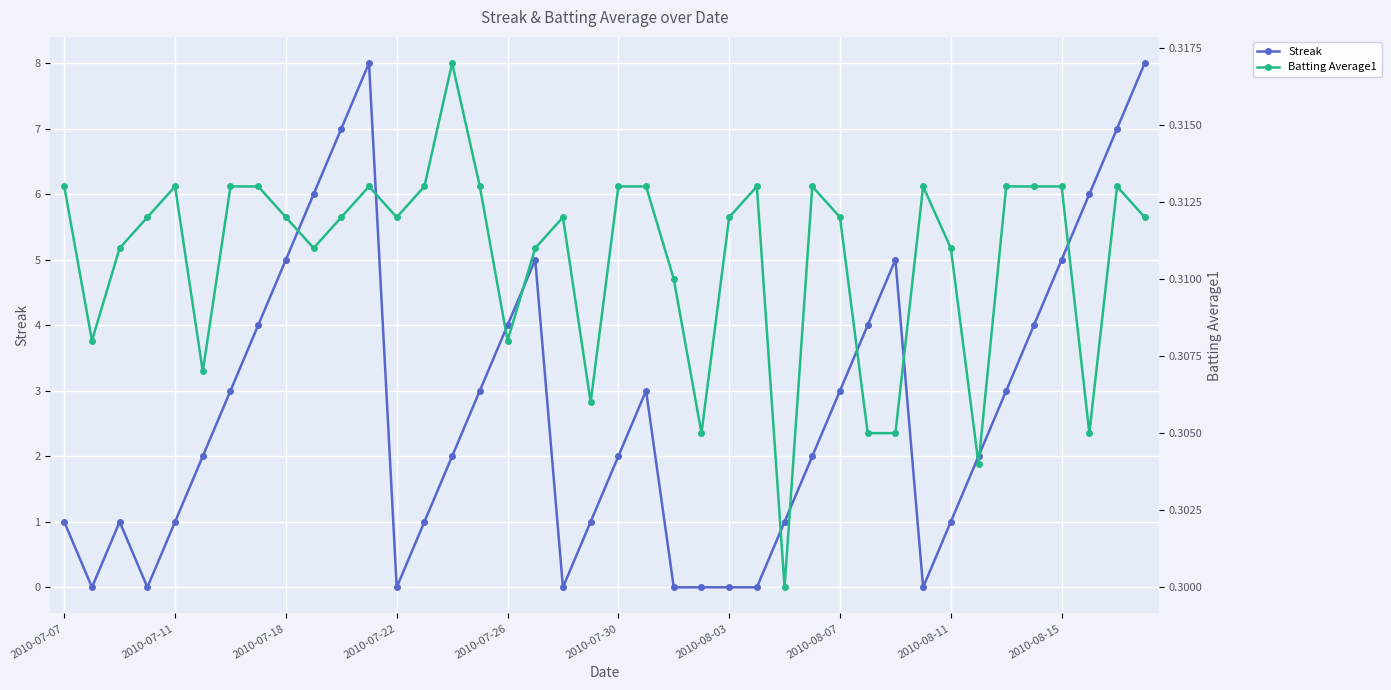

What is the total value across all series at 37?

6.3